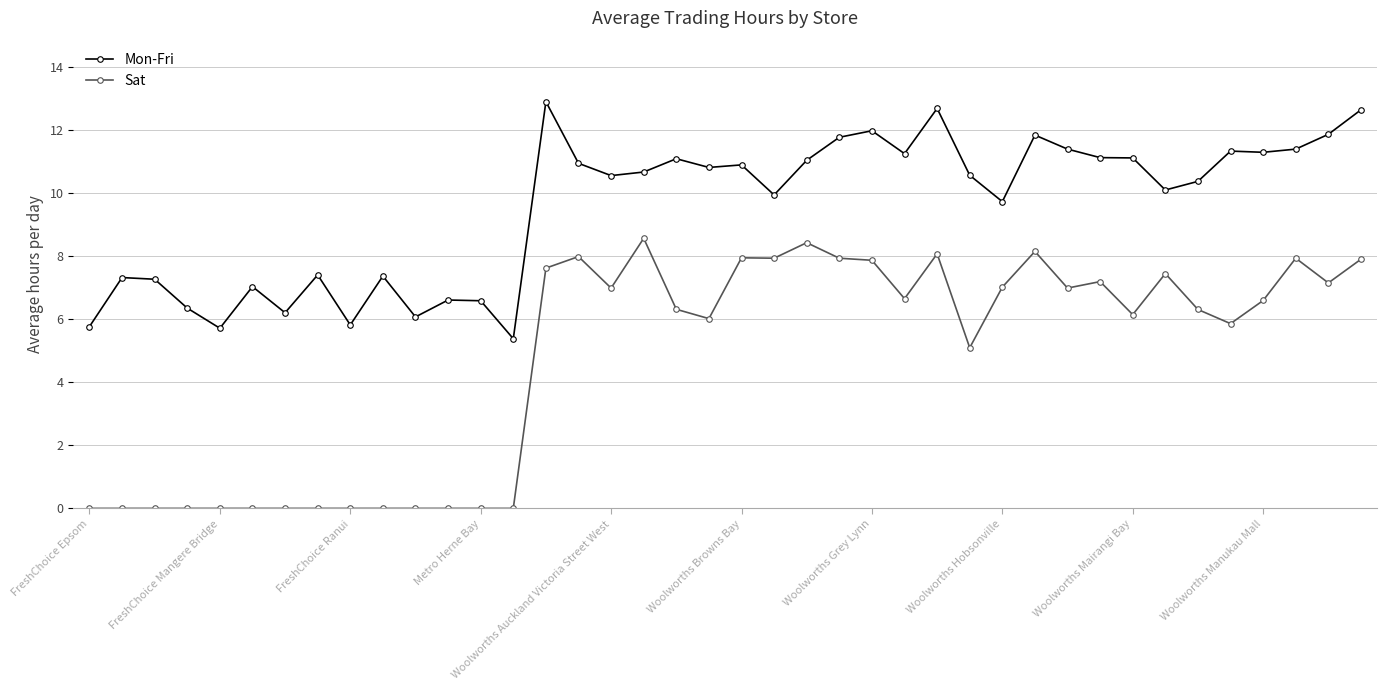

What is the value of the Mon-Fri point at the 25th from the left?

12.0